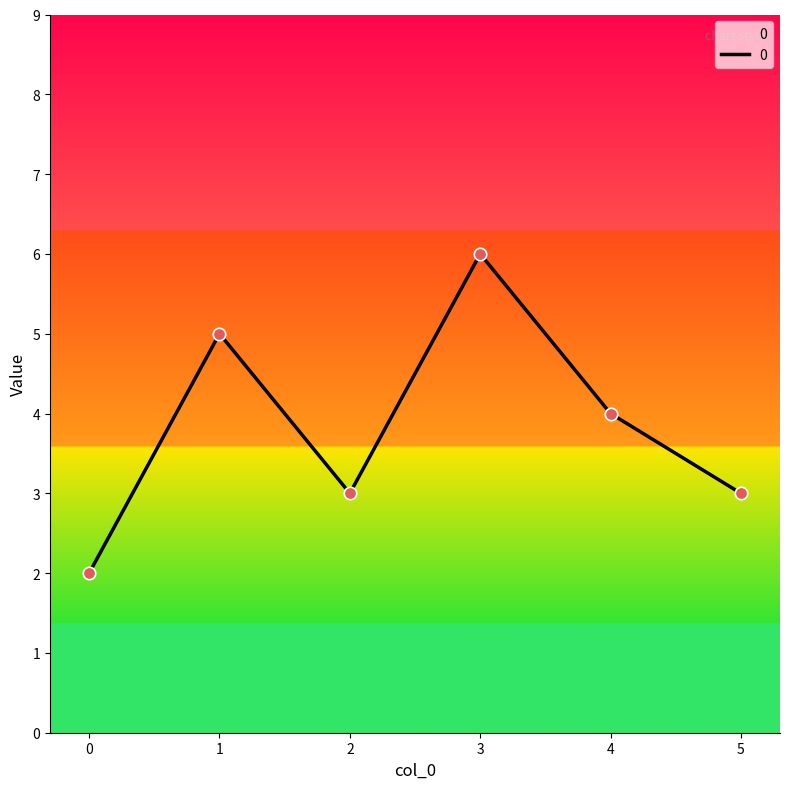

Which has a higher value, 1 or 3?

3